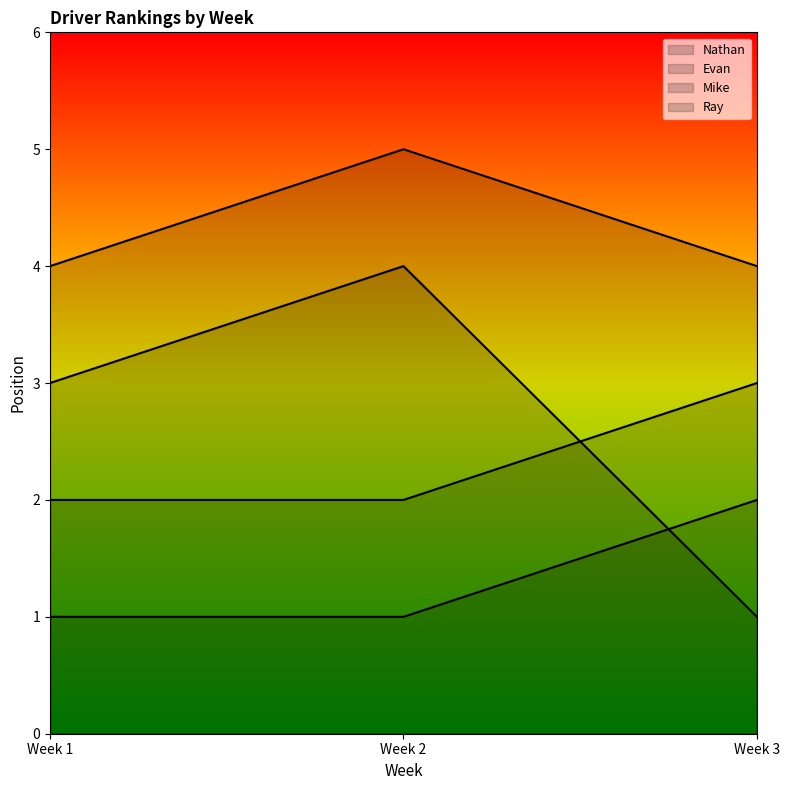

What is the sum of all Evan values?

7